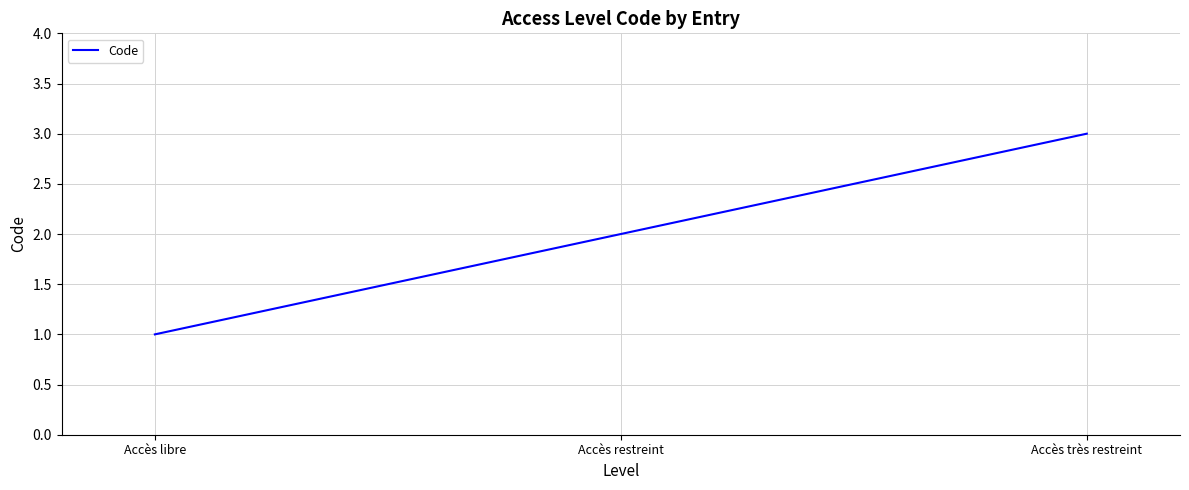

List the labels in order of value, smallest first.

Accès libre, Accès restreint, Accès très restreint